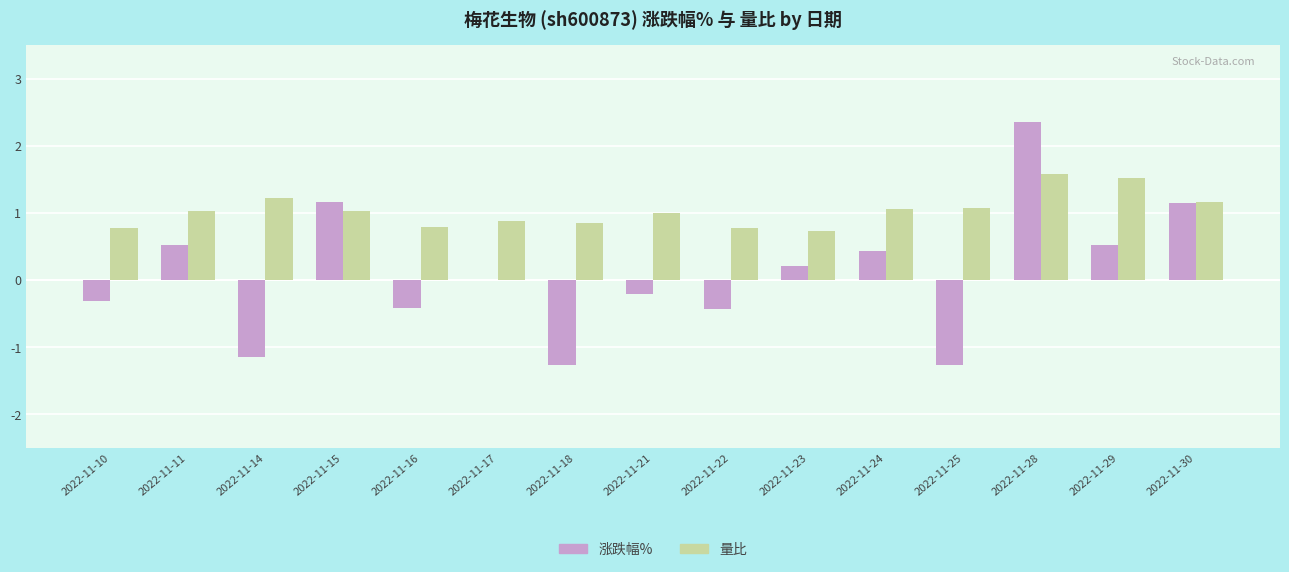

Is the value of 涨跌幅% at 2022-11-24 greater than the value of 量比 at 2022-11-14?

No